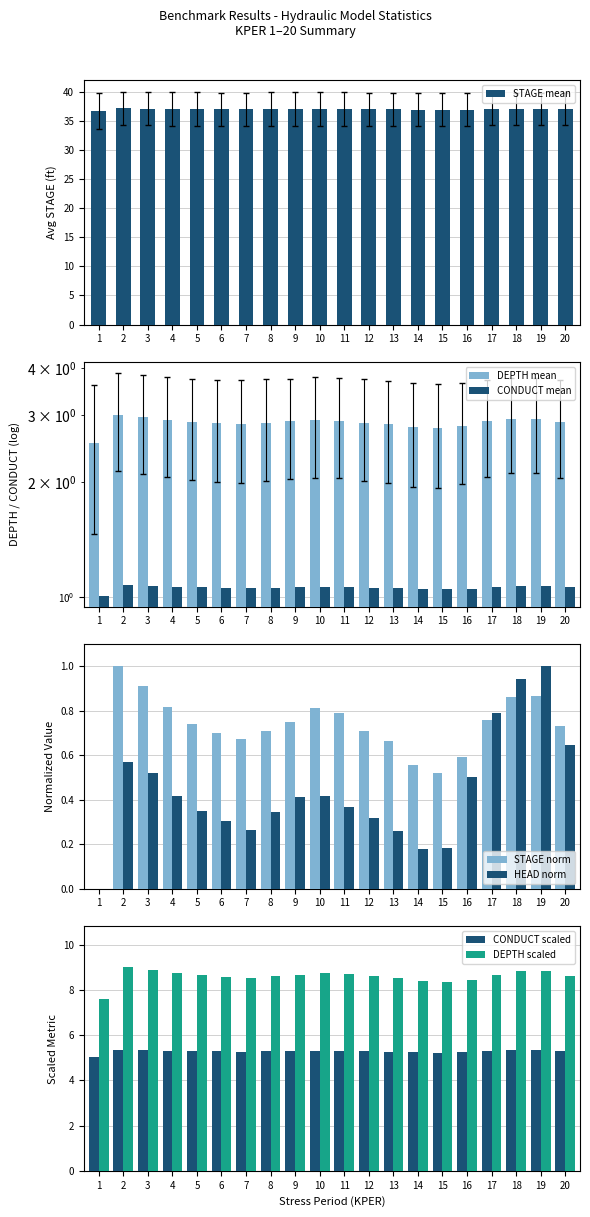

True or false: STAGE mean has a value of 37.0 at 13.

True